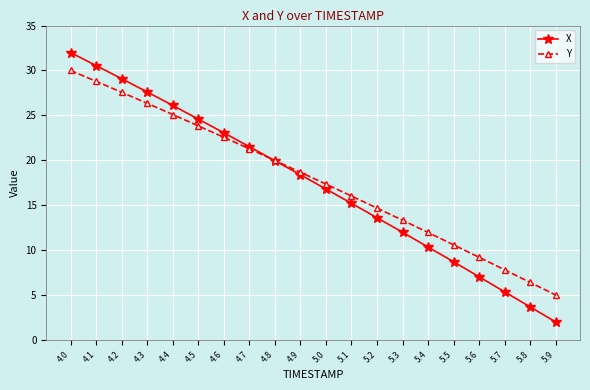

What is the difference between the maximum and second lowest values in the Y series?

23.6